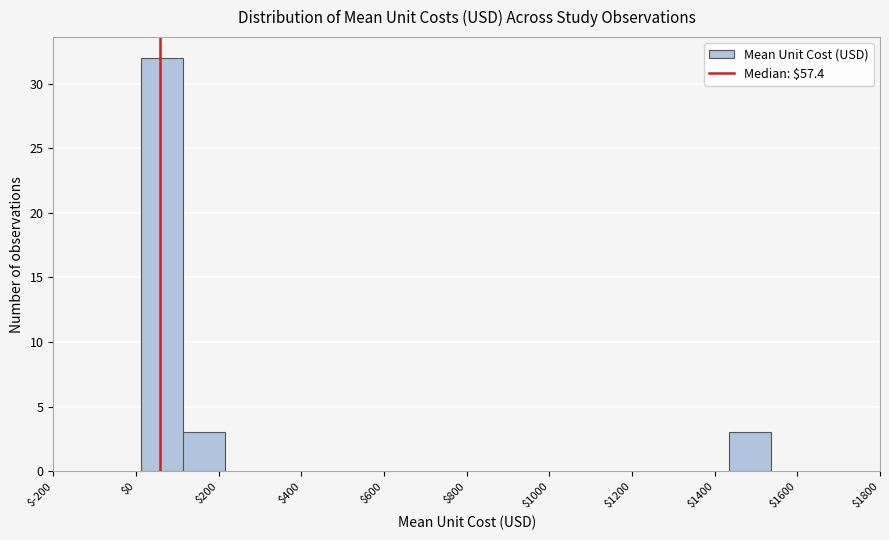

Reading left to right, transcribe this chart: for each bar, give the range it covers on the x-axis and its height. Neither the bar edges nor the heights are printed on the chart, so give them approximately, as read against the axes.

20 to 120: 32
120 to 220: 3
220 to 320: 0
320 to 420: 0
420 to 520: 0
520 to 620: 0
620 to 720: 0
720 to 820: 0
820 to 920: 0
920 to 1020: 0
1020 to 1140: 0
1140 to 1240: 0
1240 to 1340: 0
1340 to 1440: 0
1440 to 1540: 3